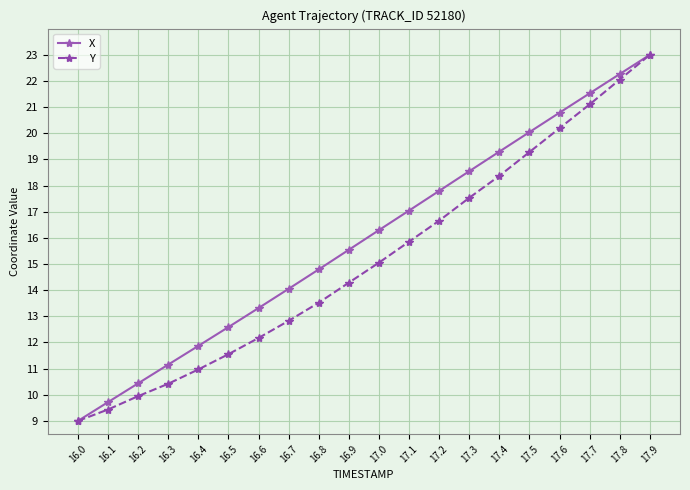

What is the label of the 18th point from the right?

16.2